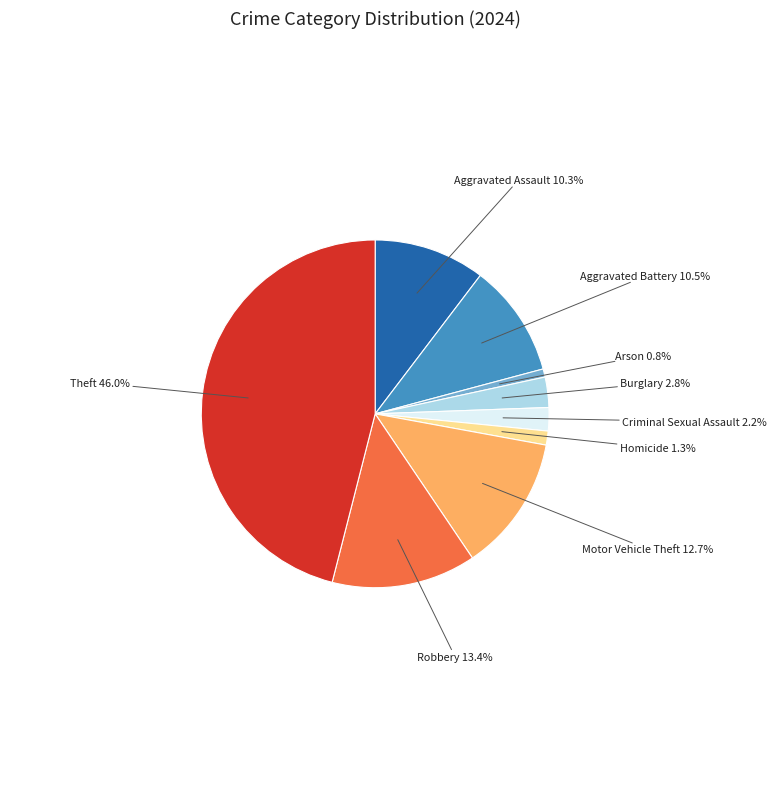

Is Homicide the majority of the pie?

No